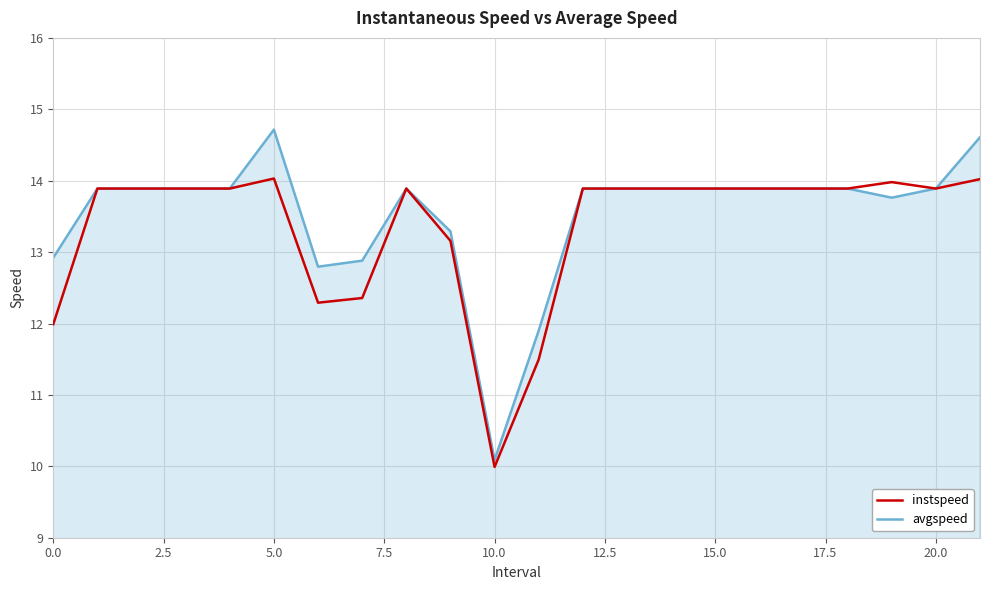

What is the maximum value shown in the chart?

14.7